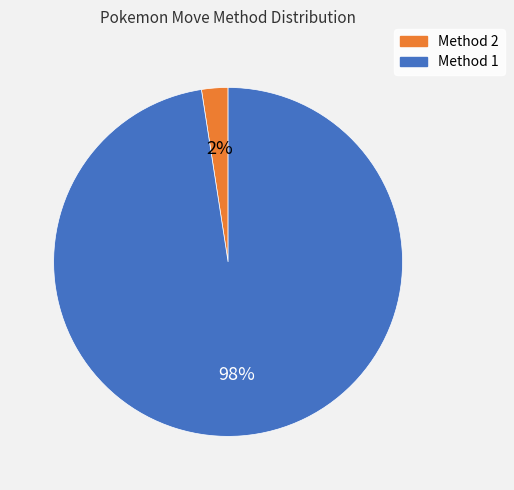

Which has a higher value, Method 2 or Method 1?

Method 1